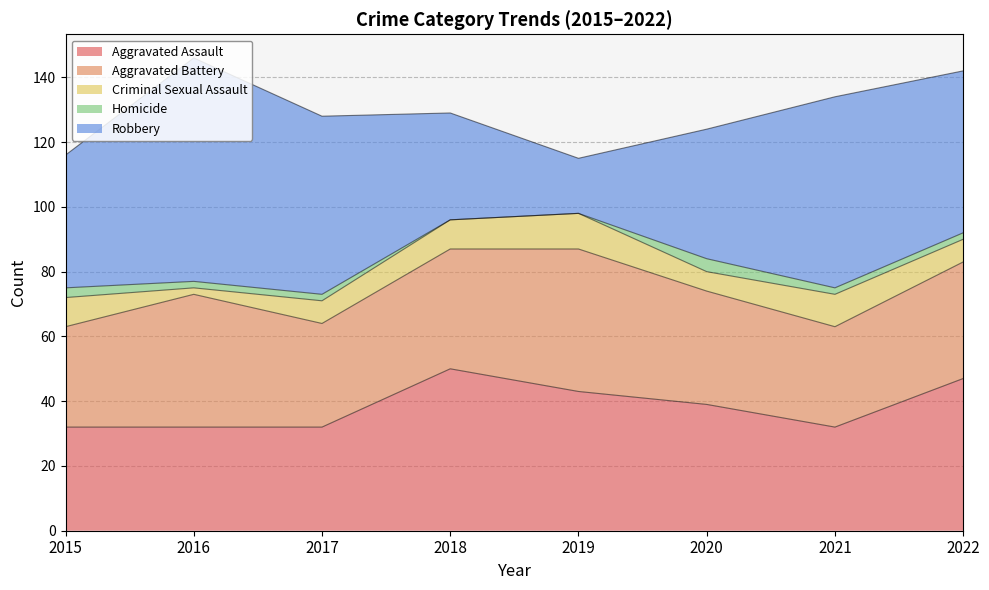

Which series has the largest total across all categories?

Robbery